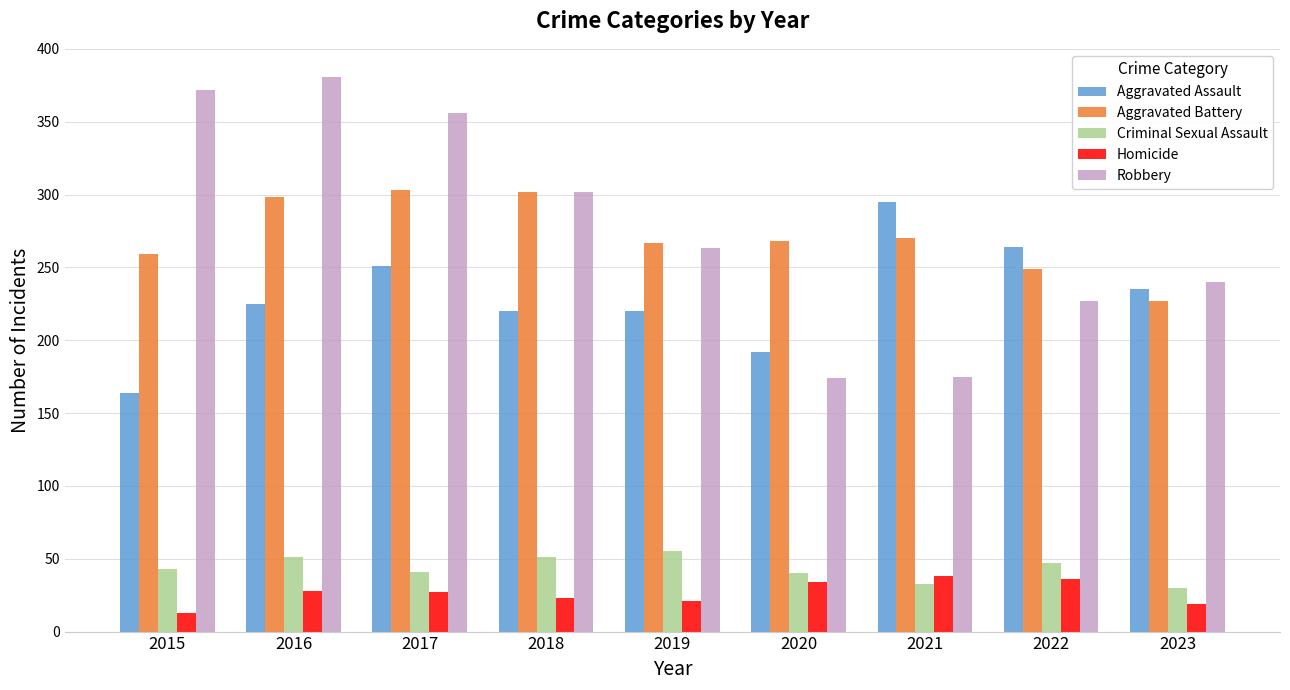

Read the Homicide value at 2019.

21